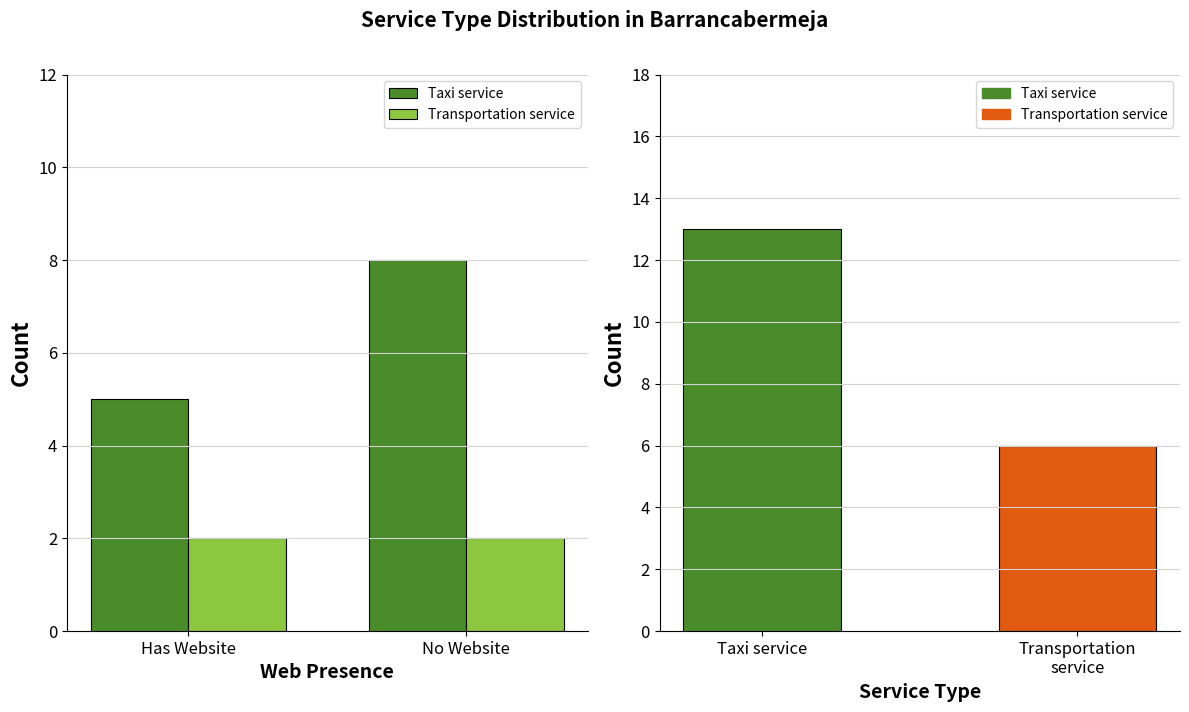

Are the bars grouped side by side (vs. stacked)?

Yes